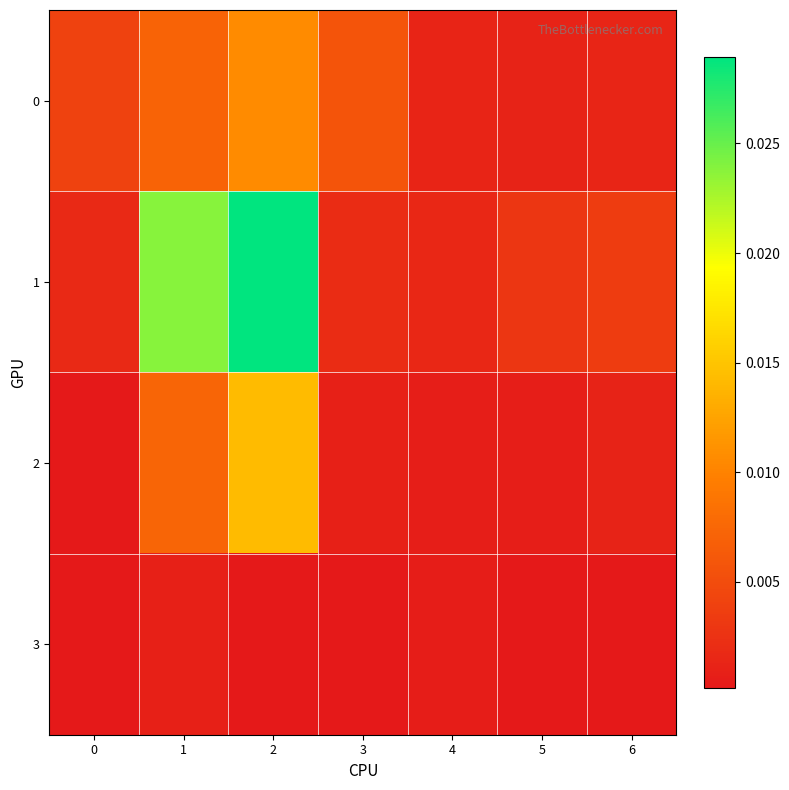

Which series changed the most between 0 and 1?

1